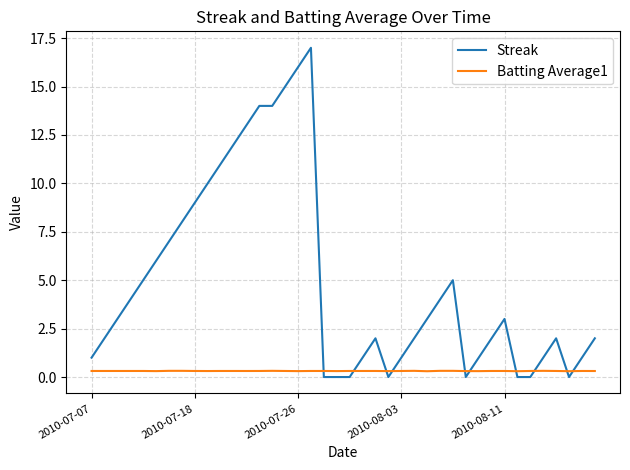

Which series has the largest total across all categories?

Streak